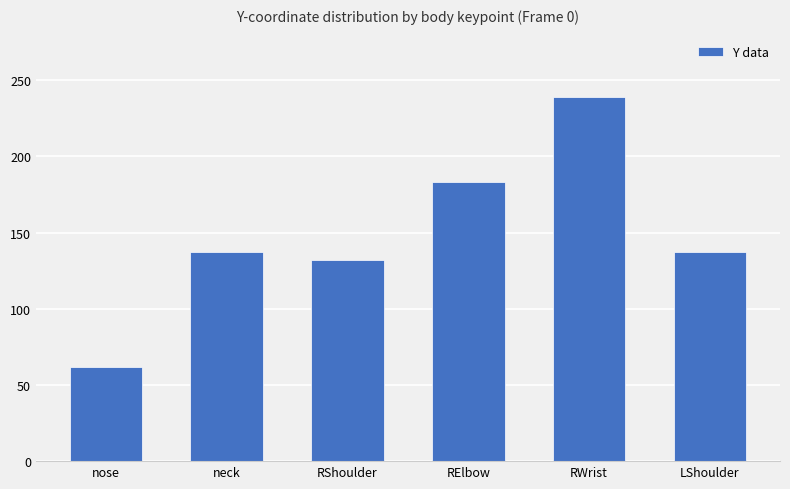

Is it true that the value at nose is 61.6?

True